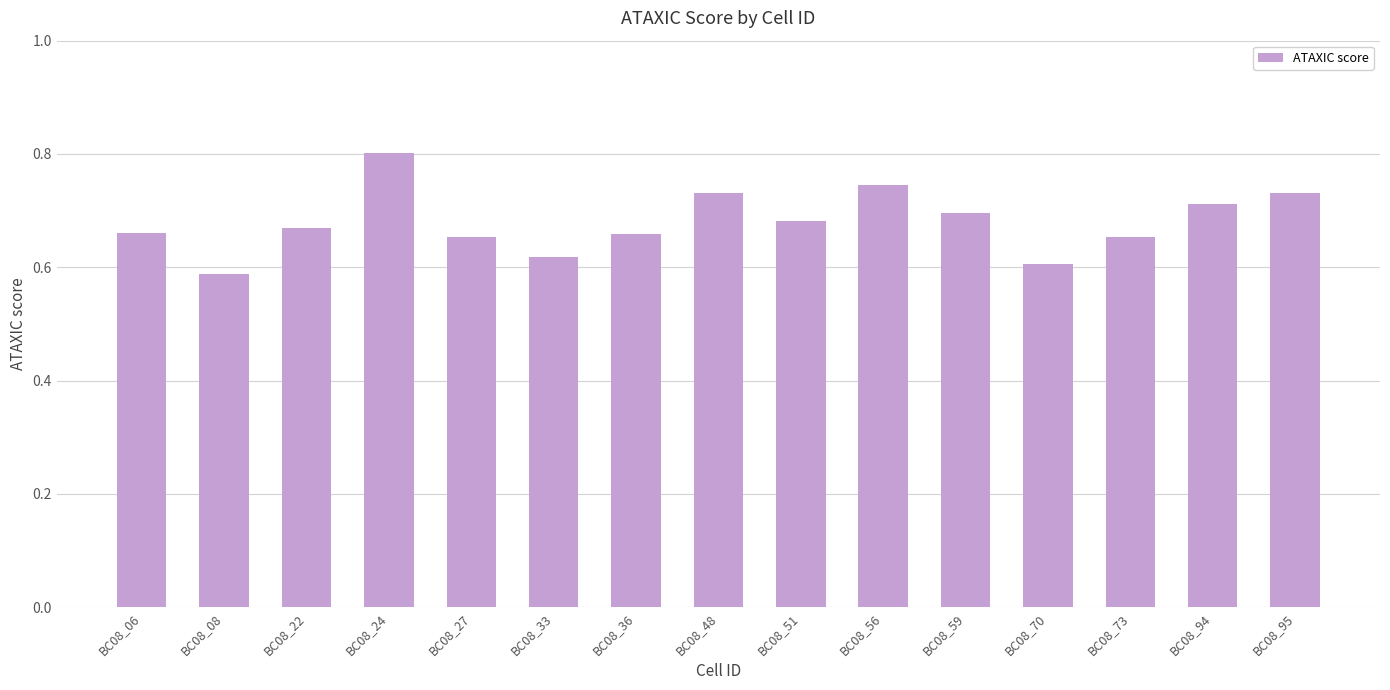

Which has a higher value, BC08_95 or BC08_59?

BC08_95